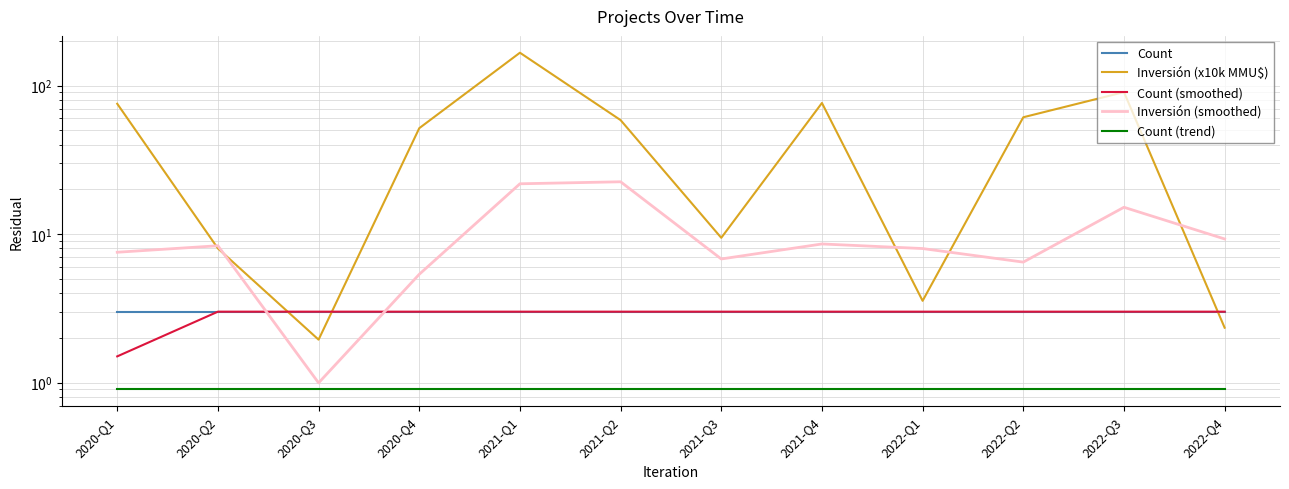

True or false: Count (trend) has more than 2 interior local peaks.

False